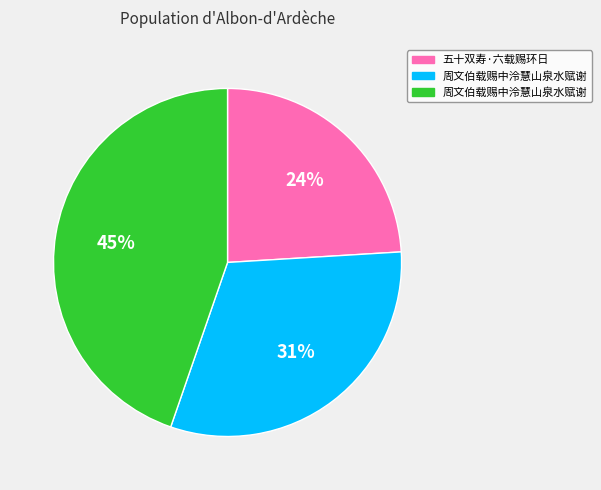

Does any single category account for the majority?

No